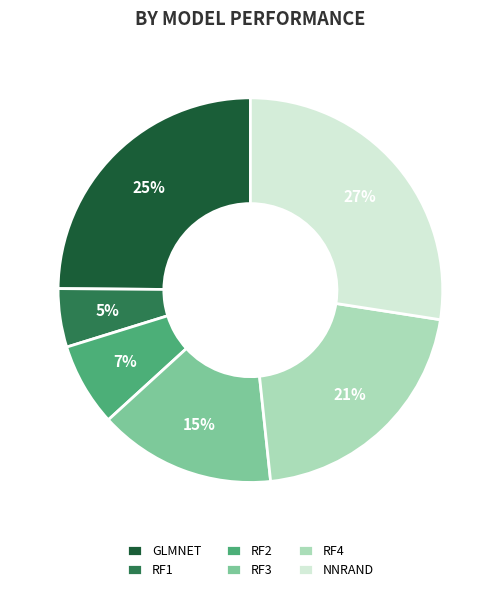

Which slice is the smallest?

RF1